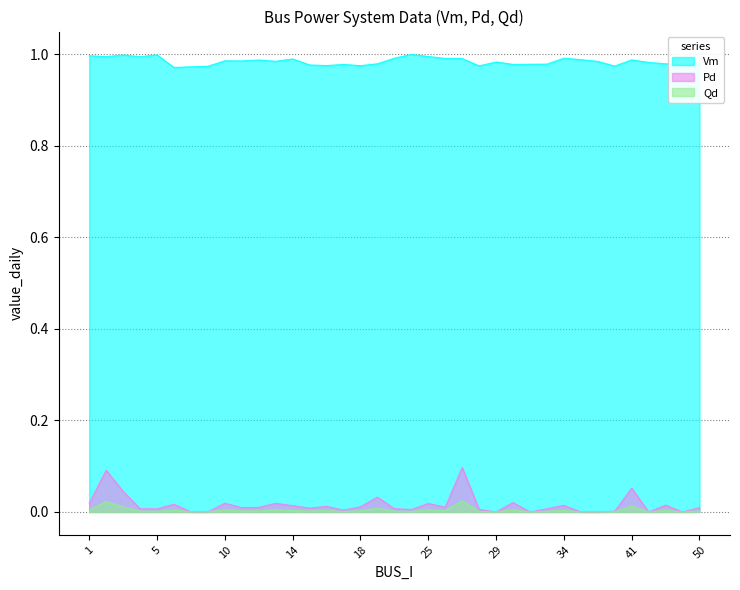

The value of Qd at 32 is -0.0. True or false?

False